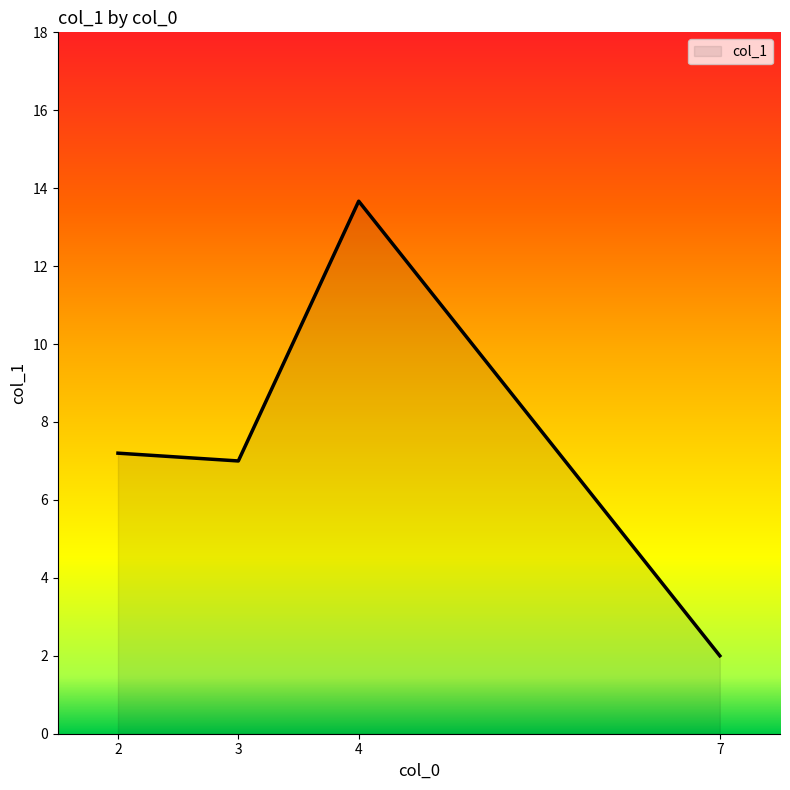

What is the change in value from 3 to 4?

+6.7